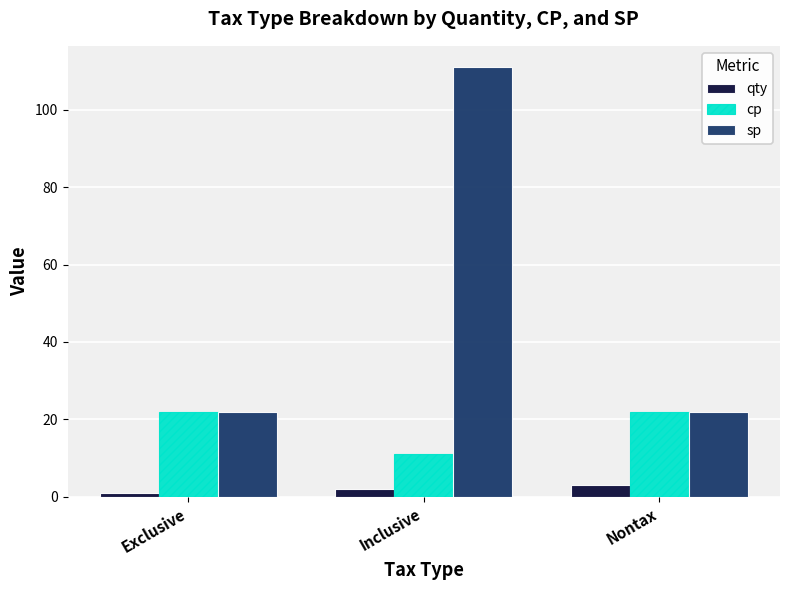

Between Inclusive and Nontax, which series saw the biggest shift?

sp